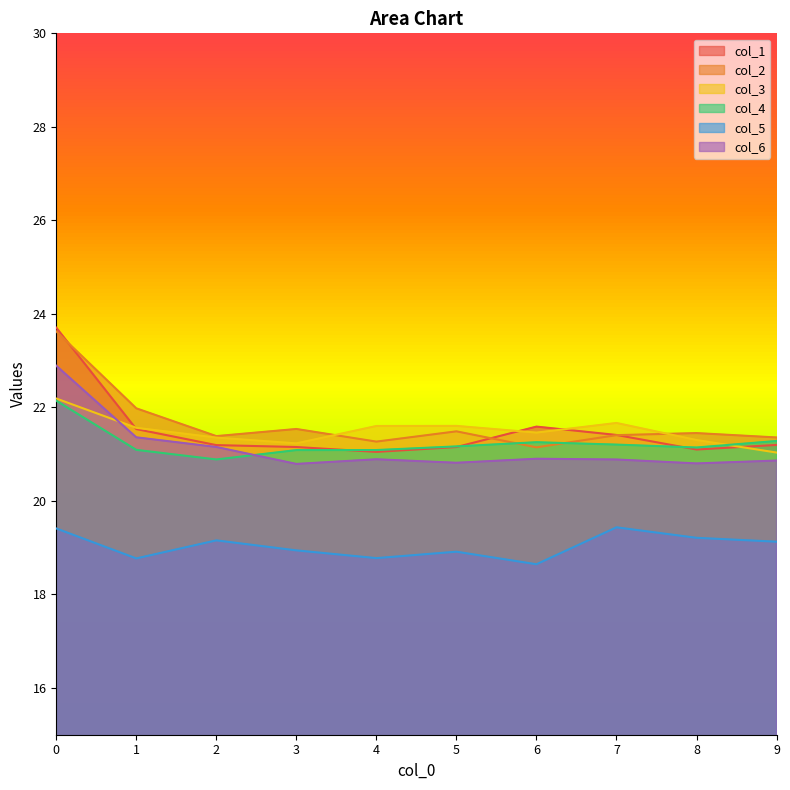

At which category does the chart reach its minimum across all series?

6